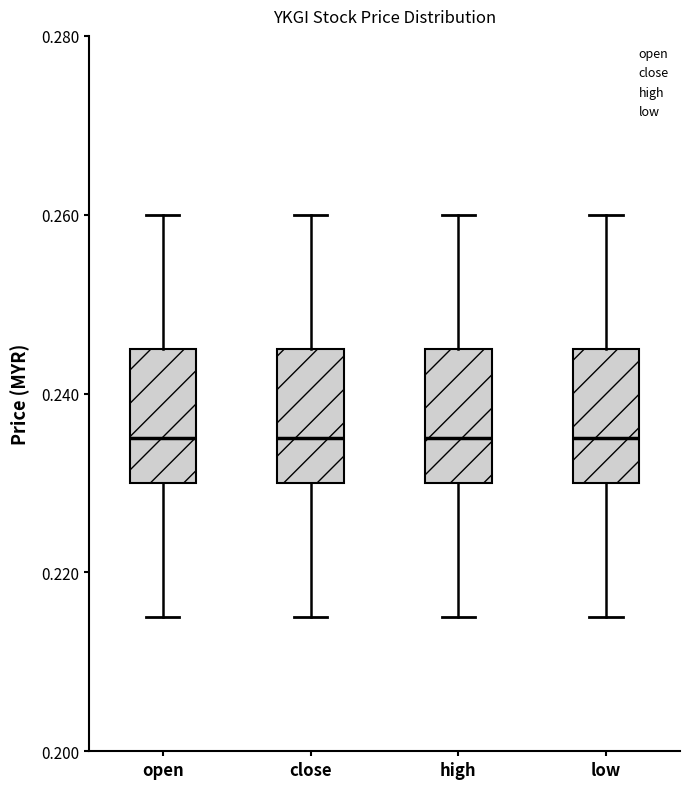

Where is the upper edge of the box for open on the y-axis? The values are not printed on the chart, so give them approximately, as read against the axis.

0.246